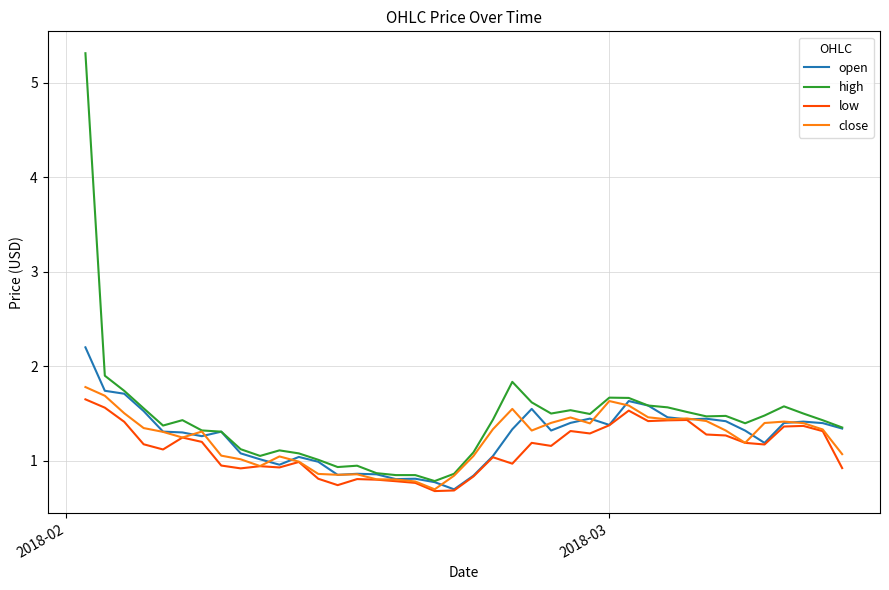

What is the greatest value displayed?

5.3